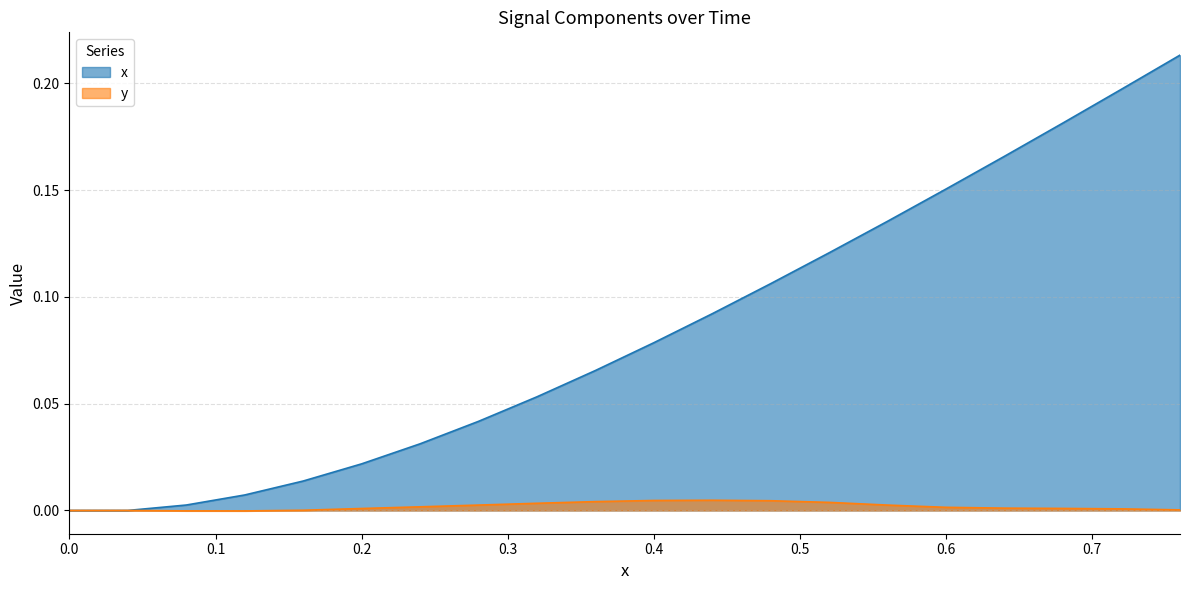

How many distinct data groups are displayed?

2